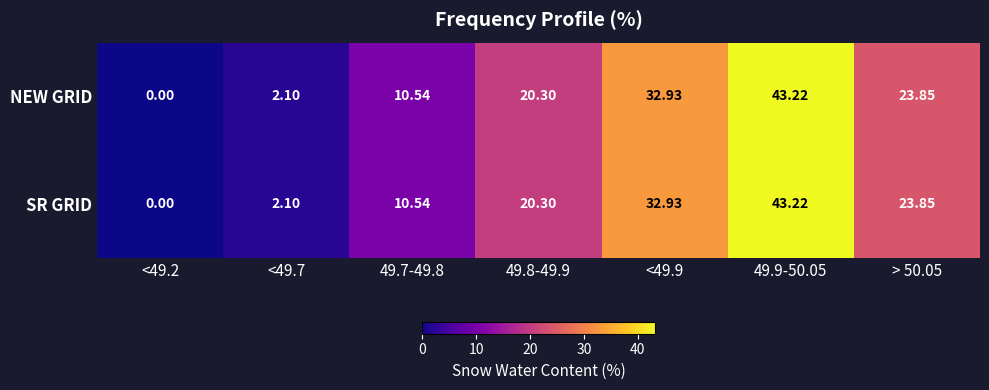

At which category is the sum across all series the highest?

49.9-50.05